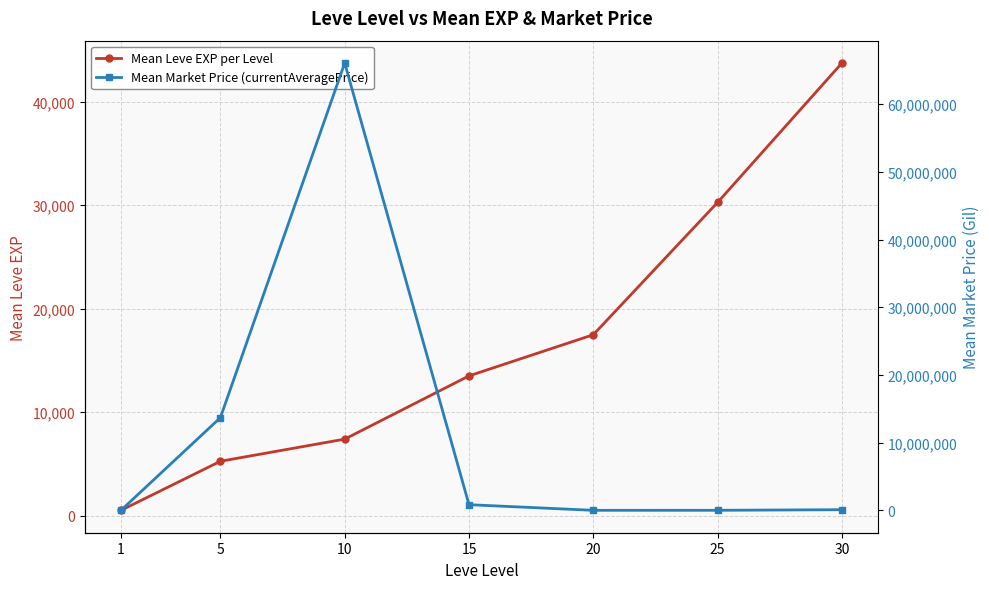

At how many categories does at least one series exceed 53936000?

1